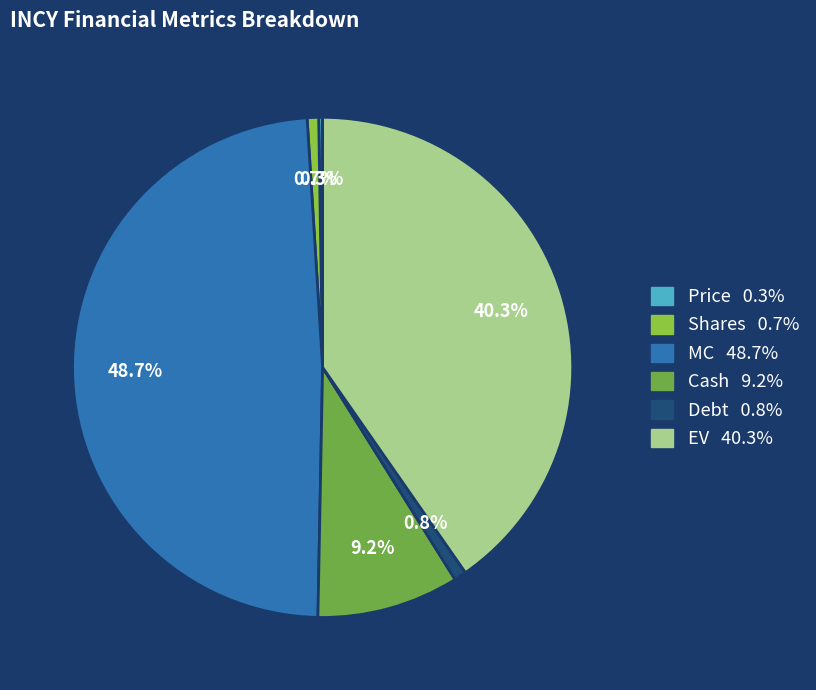

What percentage is the Shares slice, to the nearest percent?

1%